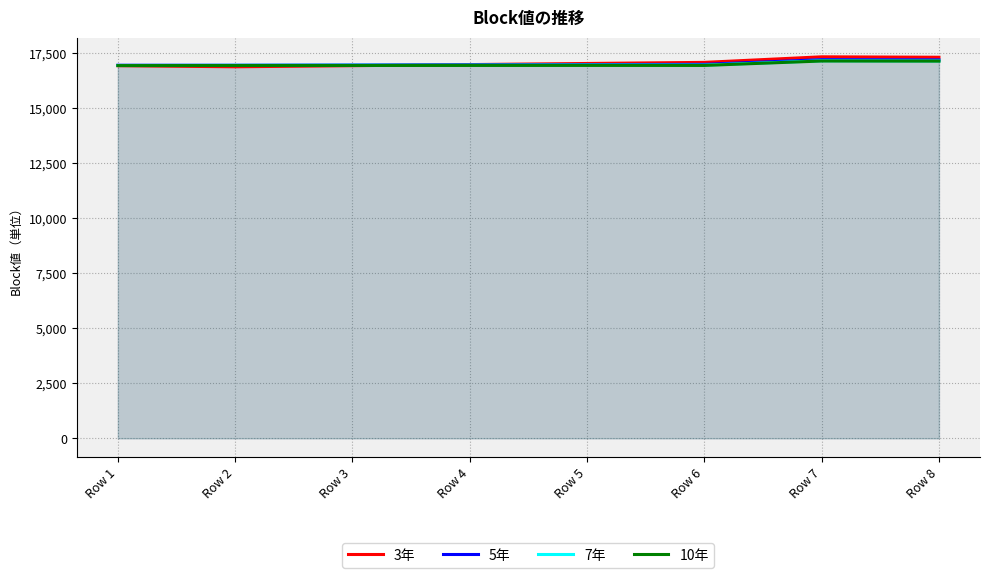

How many series are shown in this chart?

4